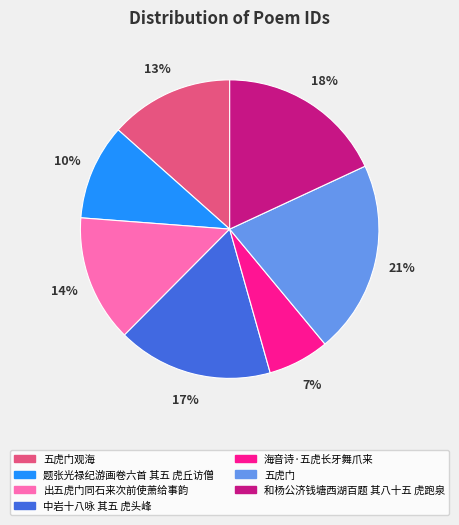

To the nearest percent, what percentage of the pie is 海音诗·五虎长牙舞爪来?

7%